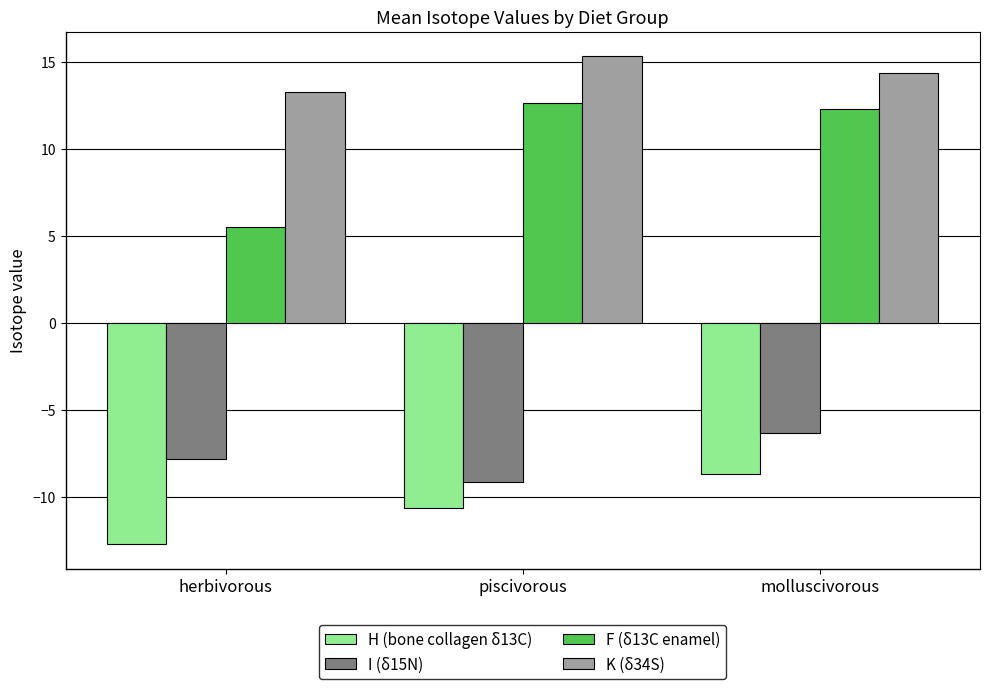

Which category has the highest value in the I (δ15N) series?

molluscivorous